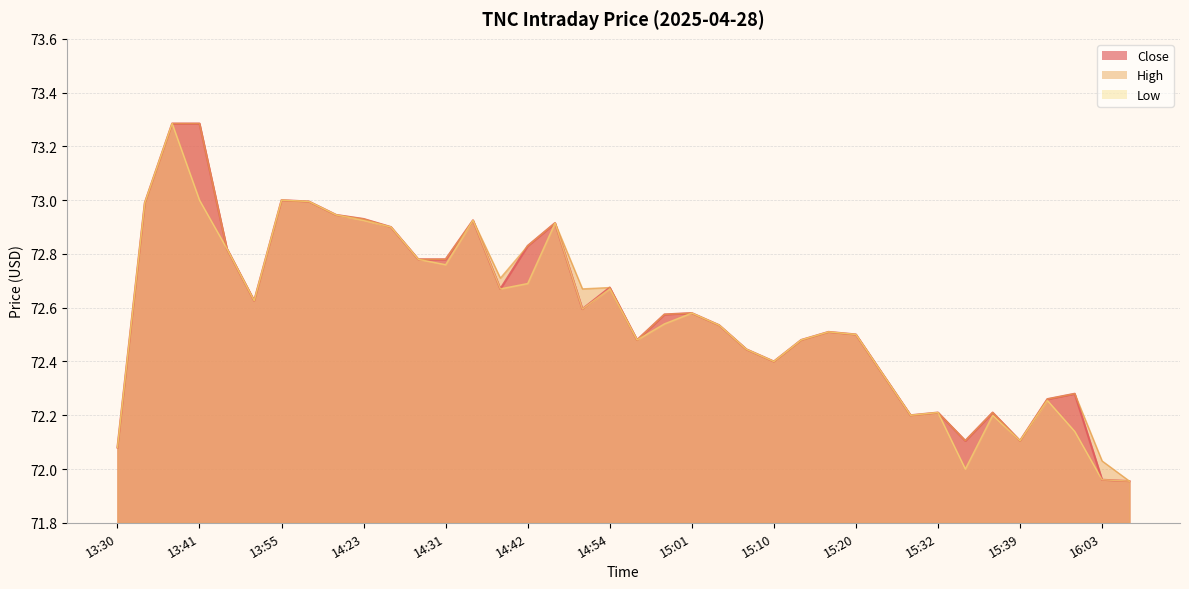

How many distinct data groups are displayed?

3